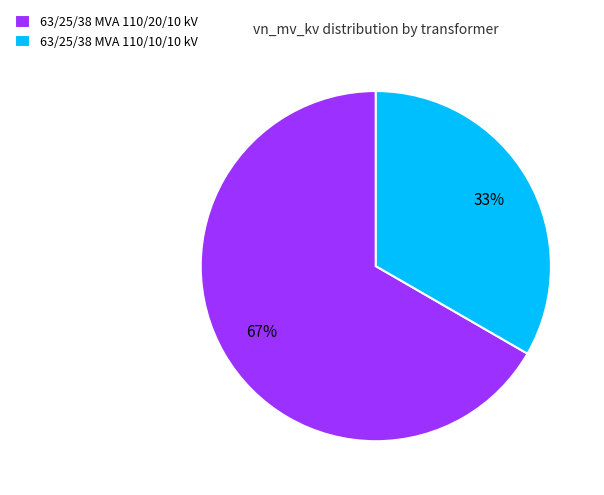

Does 63/25/38 MVA 110/10/10 kV account for over 50% of the chart?

No